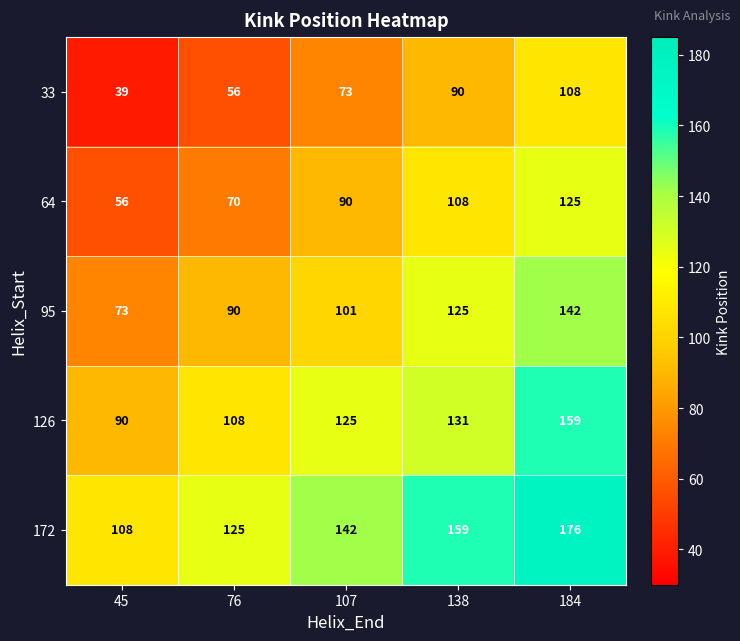

What is the minimum value shown in the chart?

39